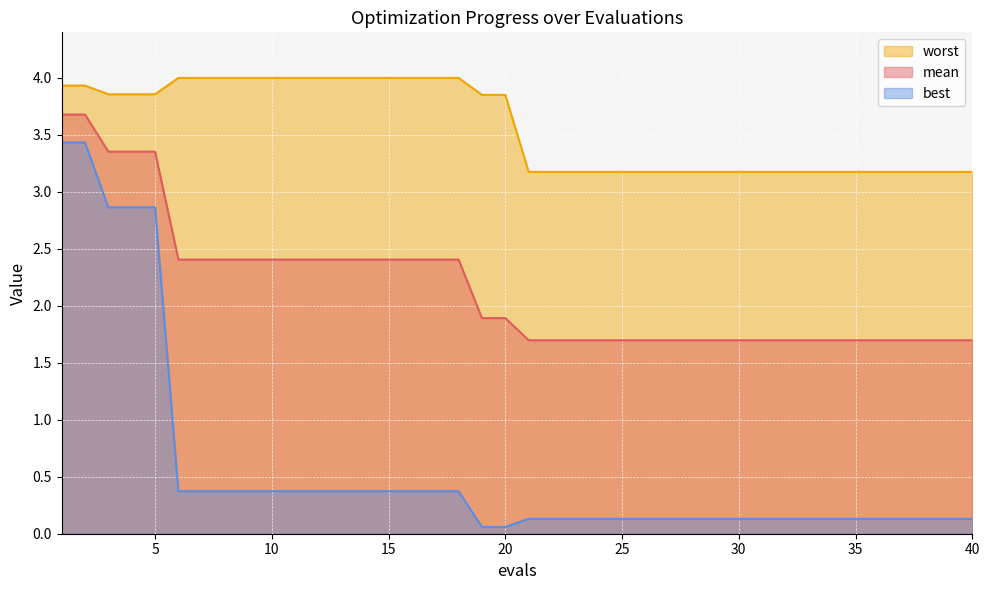

What is the sum of all mean values?

86.4